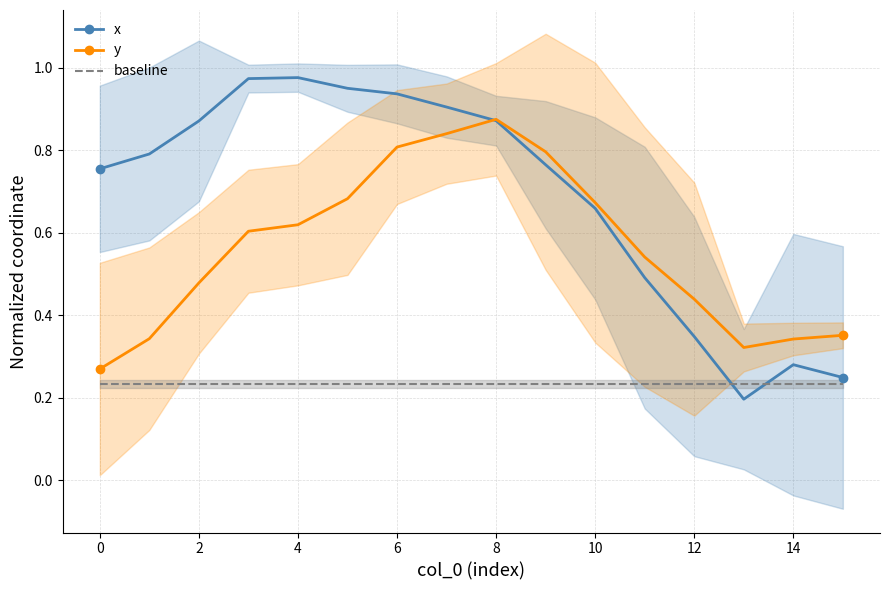

How many lines are shown in the chart?

3